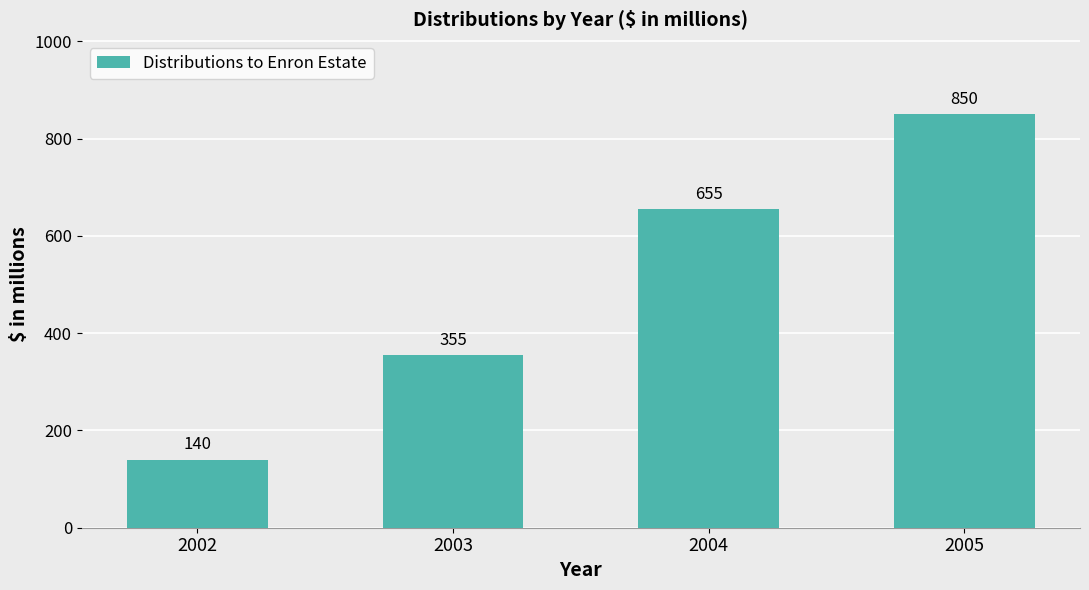

How many distinct data groups are displayed?

1